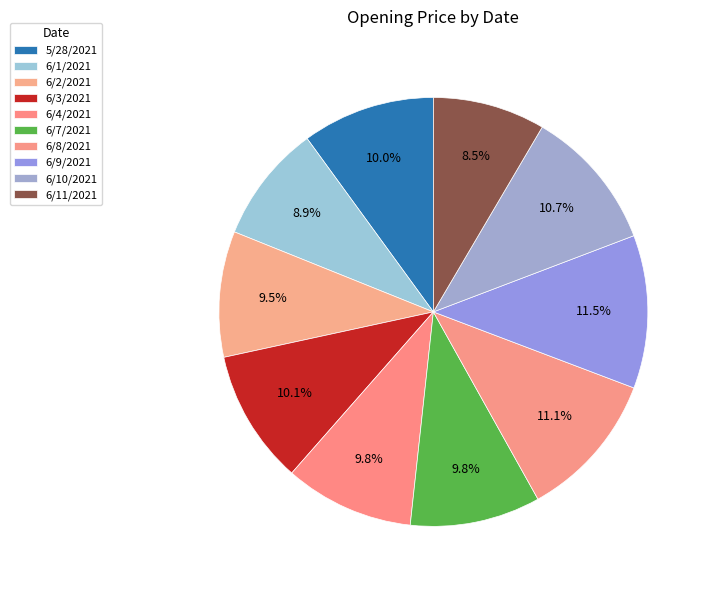

How many slices are in this pie chart?

10